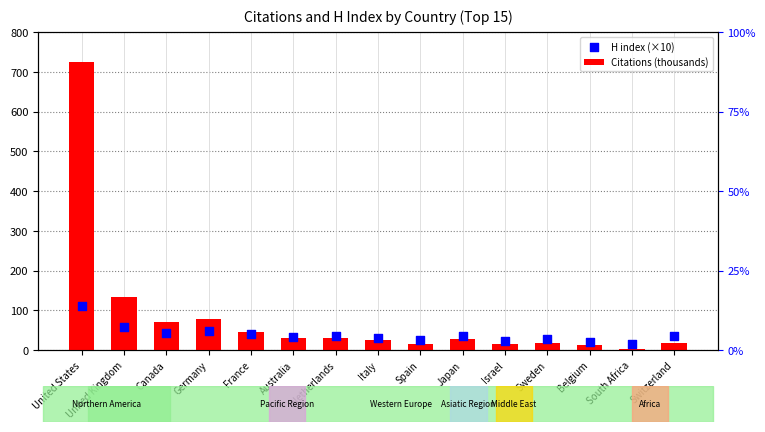

At which category is the sum across all series the highest?

United States